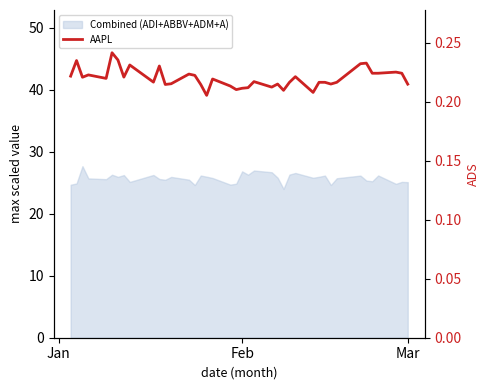

How many lines are shown in the chart?

1